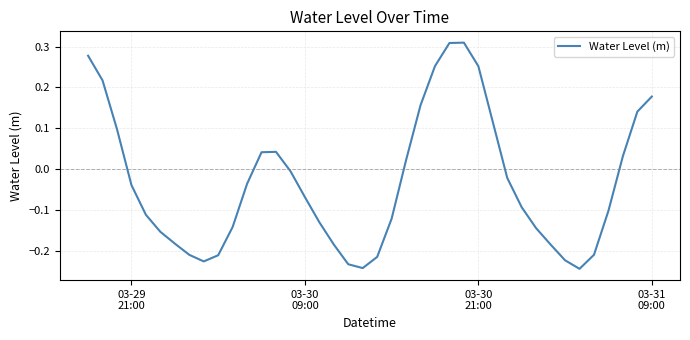

What is the difference between the maximum and minimum values?

0.6